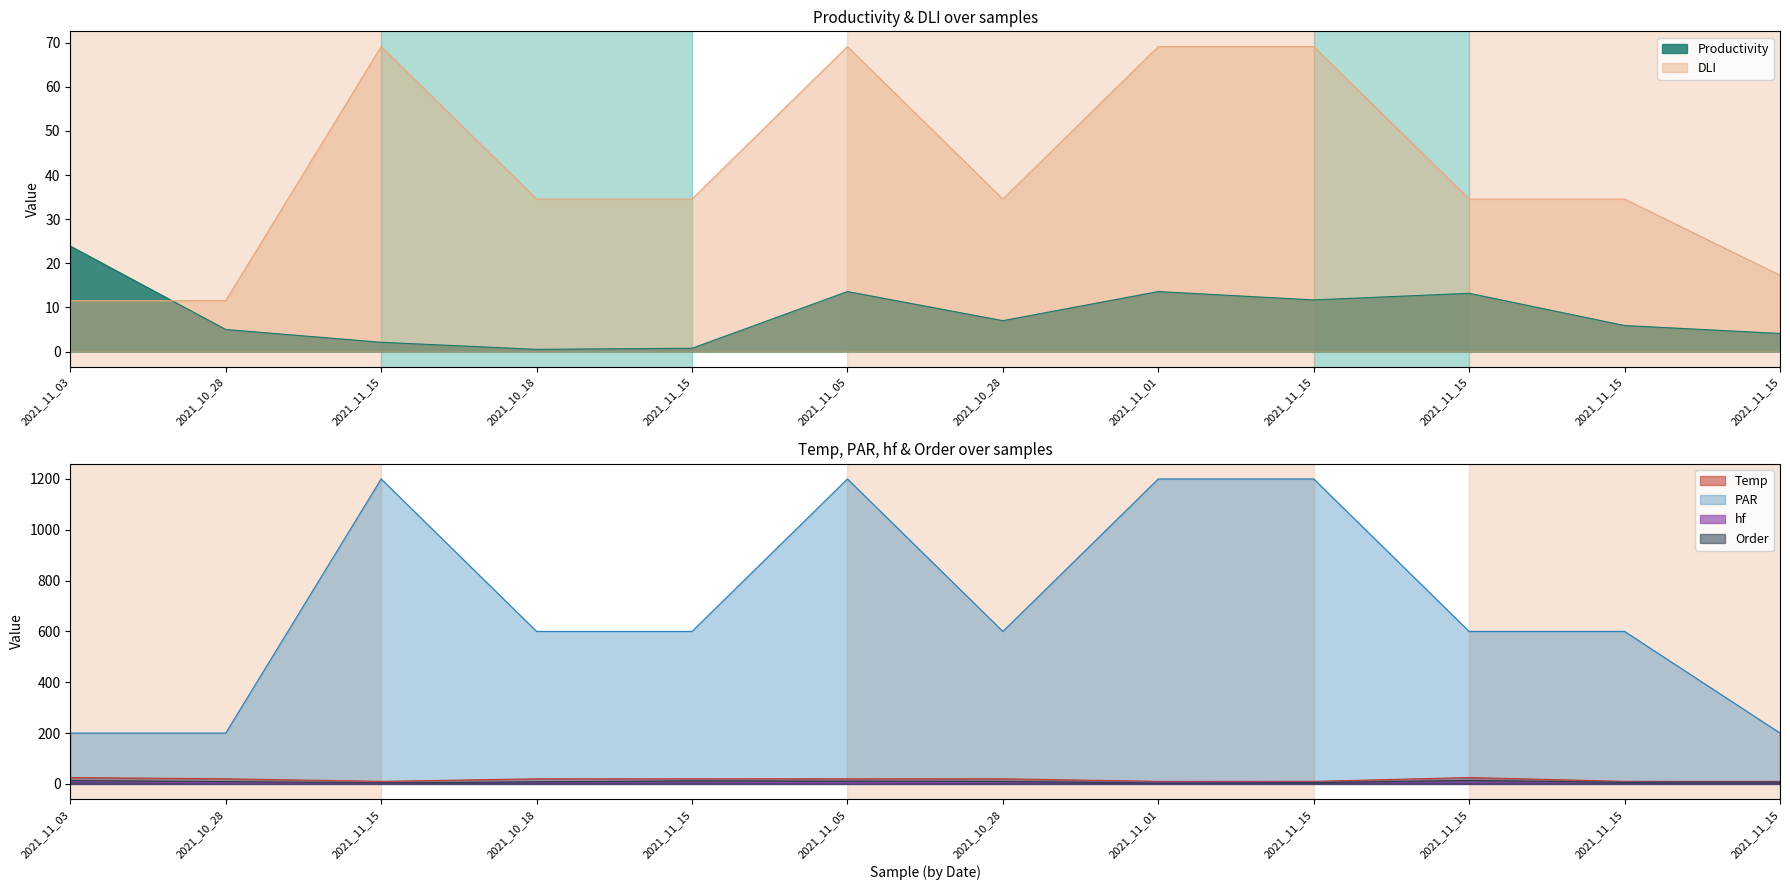

At which label is Productivity closest to 12?

2021_11_15